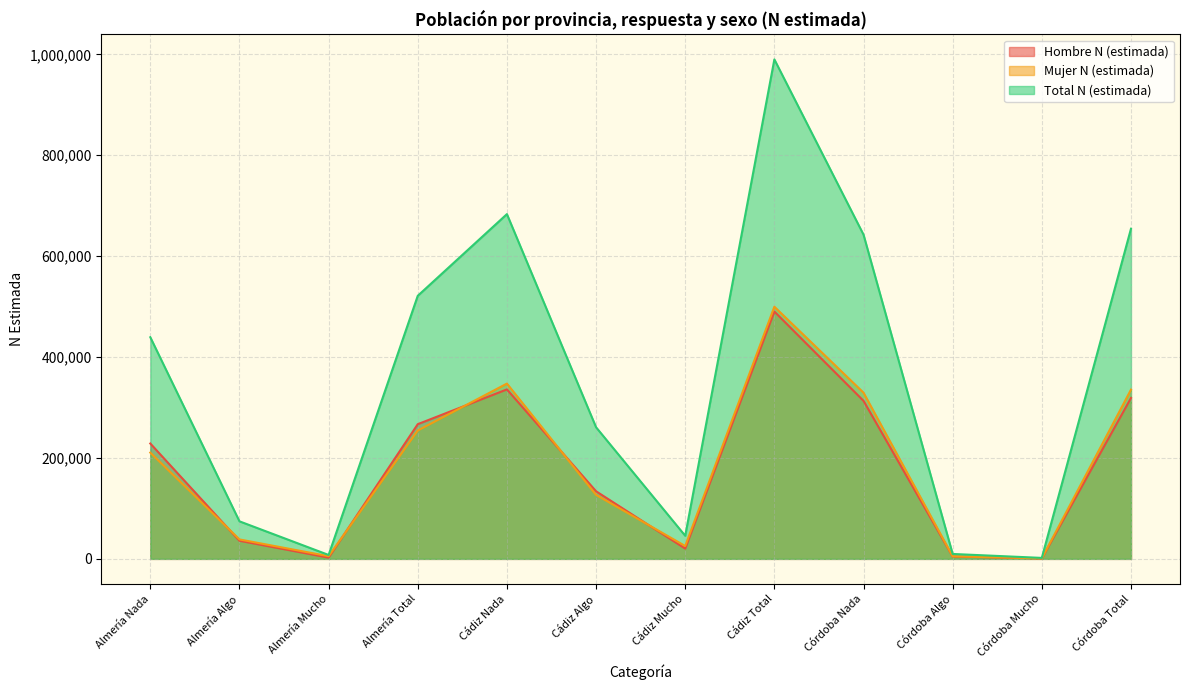

Is the value of Mujer N (estimada) at Córdoba Total greater than the value of Total N (estimada) at Córdoba Total?

No